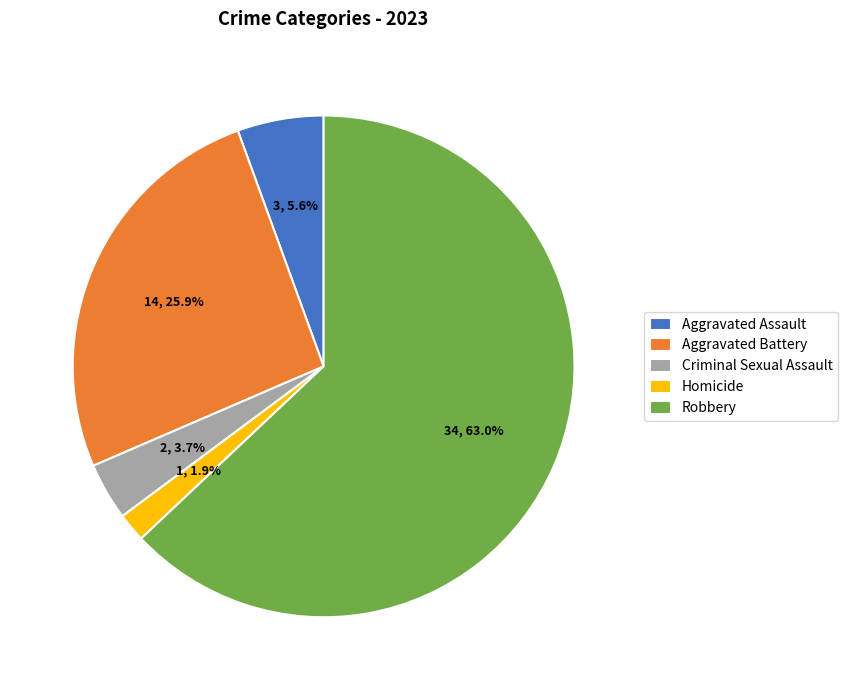

What is the largest slice in the pie chart?

Robbery